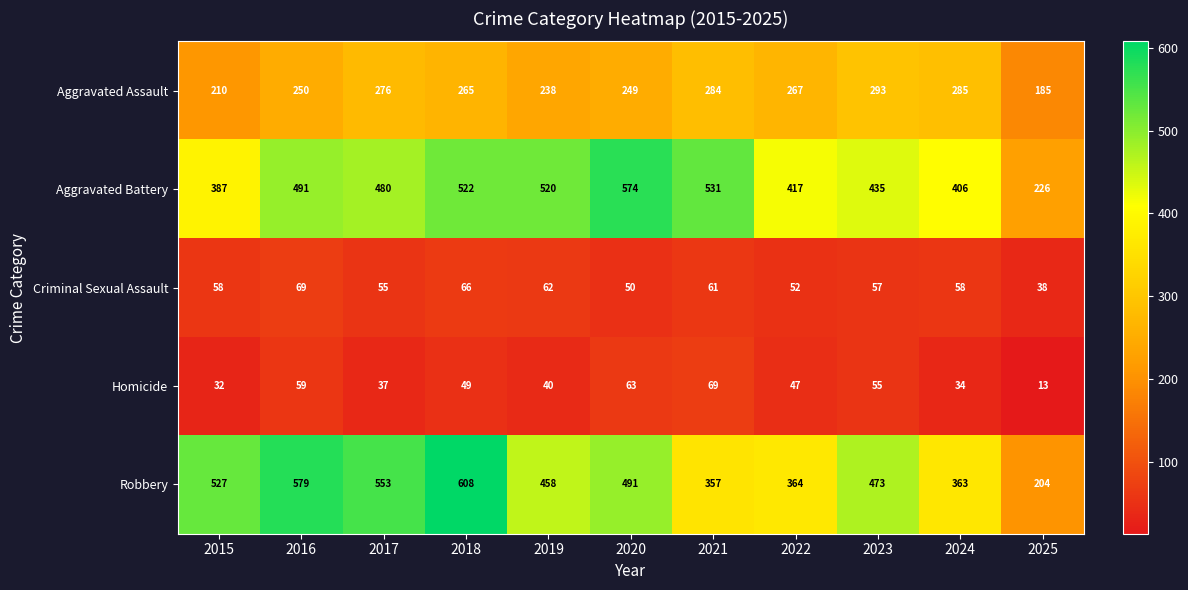

At how many categories does at least one series exceed 75?

11